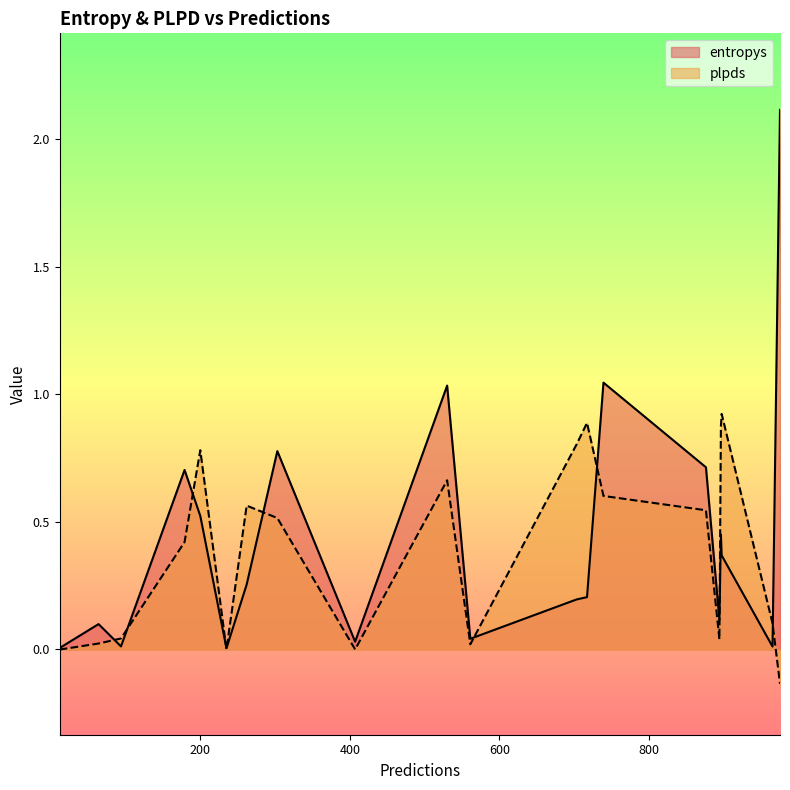

List the series in order of their peak value, lowest first.

plpds, entropys